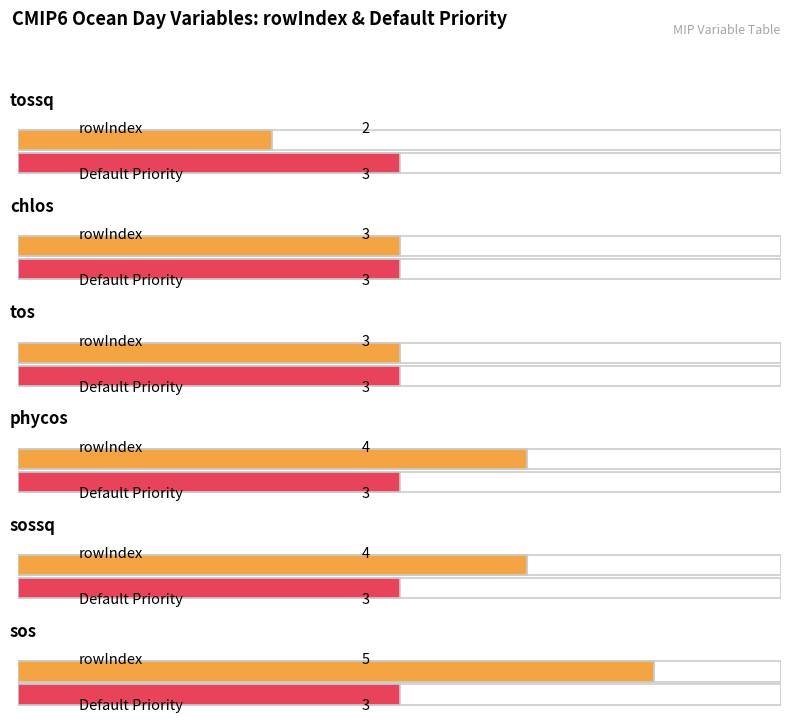

Rank the categories by rowIndex value from lowest to highest.

tossq, chlos, tos, phycos, sossq, sos